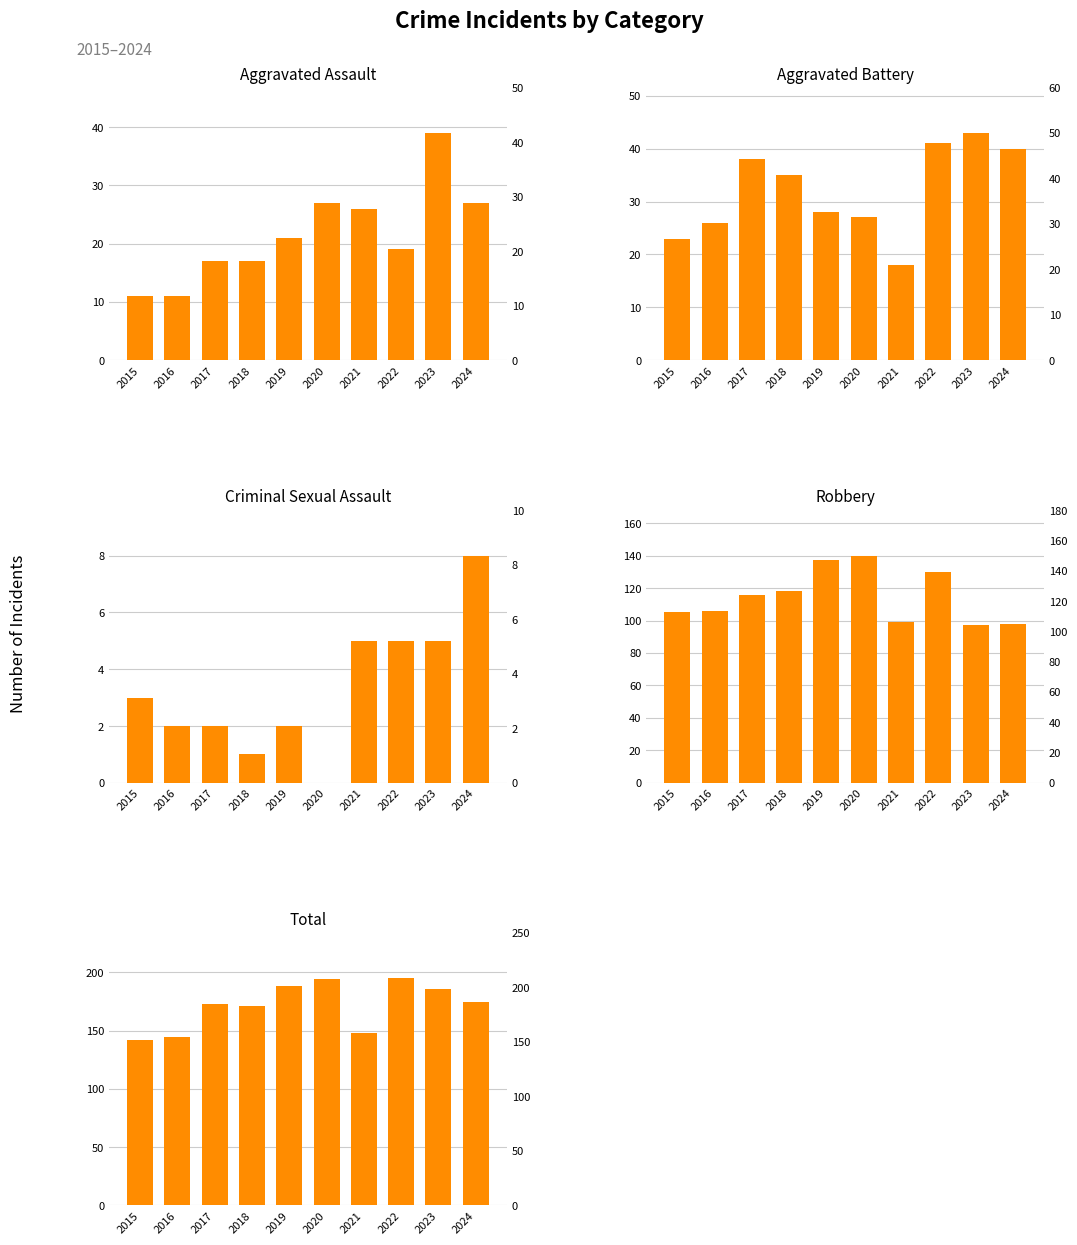

Which has a higher value, 2023 or 2019?

2023